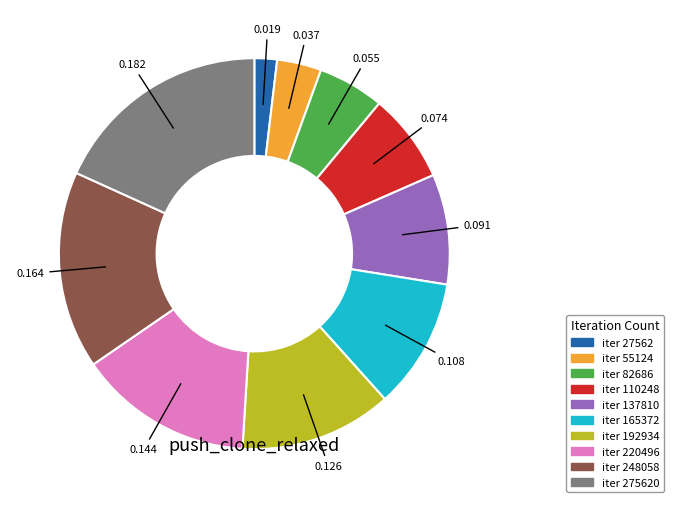

Is there a majority slice in this chart?

No